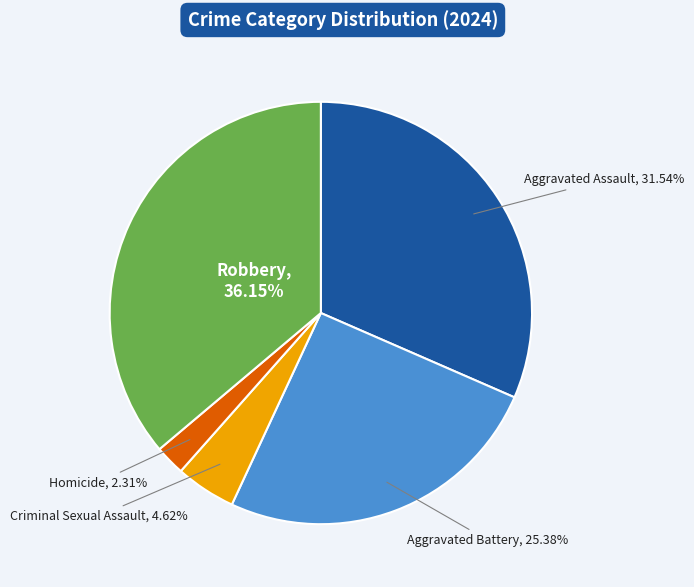

Does any single category account for the majority?

No